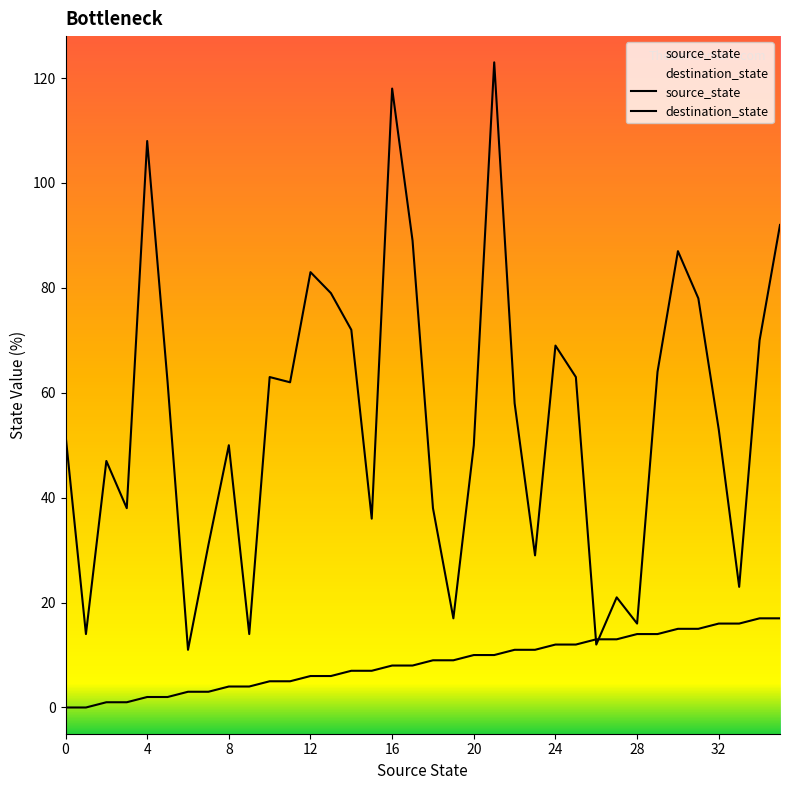

True or false: source_state has a value of 17 at 35.

True